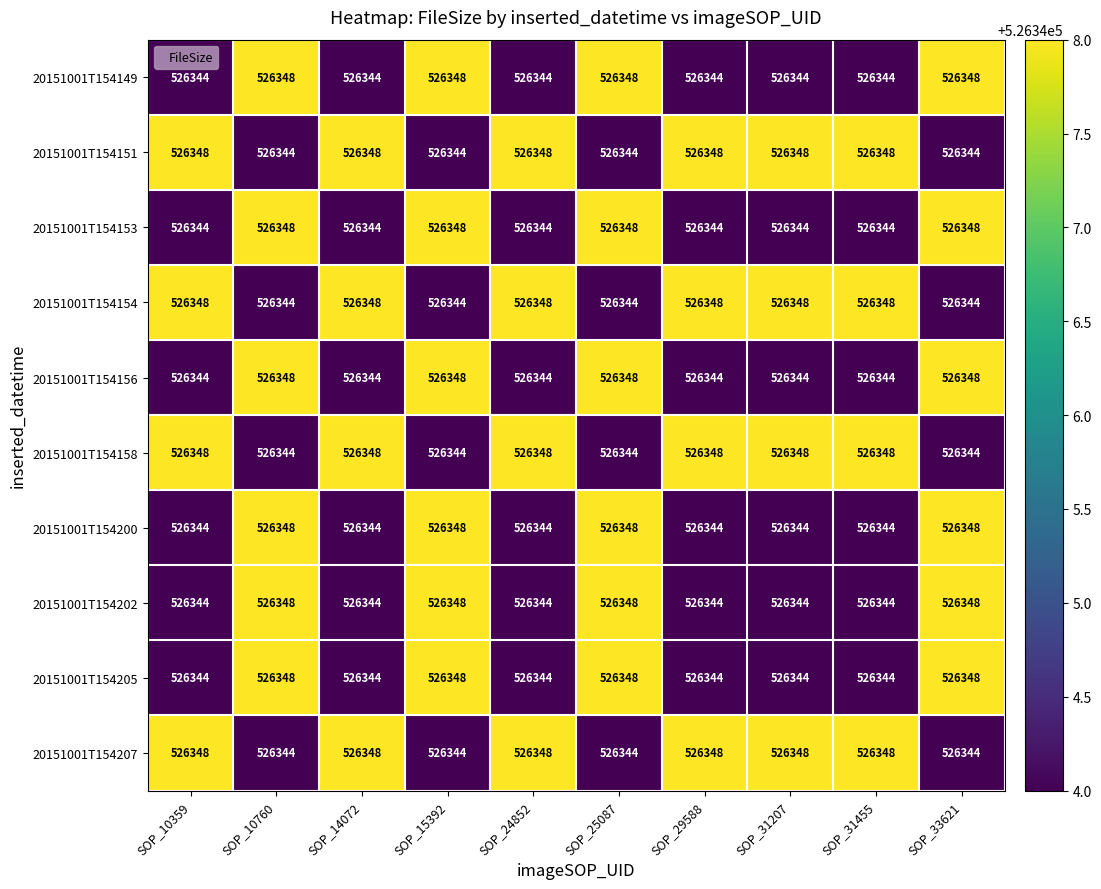

The 20151001T154200 series shows 526344 at SOP_29588. True or false?

True